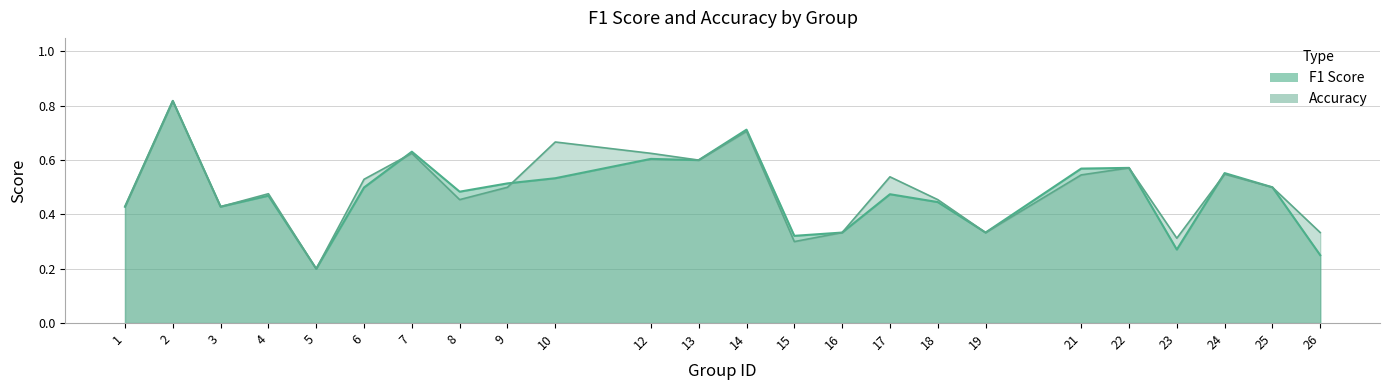

Reading left to right, what are all the values shown in this chart?

f1: 0.4	0.8	0.4	0.5	0.2	0.5	0.6	0.5	0.5	0.5	0.6	0.6	0.7	0.3	0.3	0.5	0.4	0.3	0.6	0.6	0.3	0.6	0.5	0.2
accuracy: 0.4	0.8	0.4	0.5	0.2	0.5	0.6	0.5	0.5	0.7	0.6	0.6	0.7	0.3	0.3	0.5	0.5	0.3	0.5	0.6	0.3	0.5	0.5	0.3